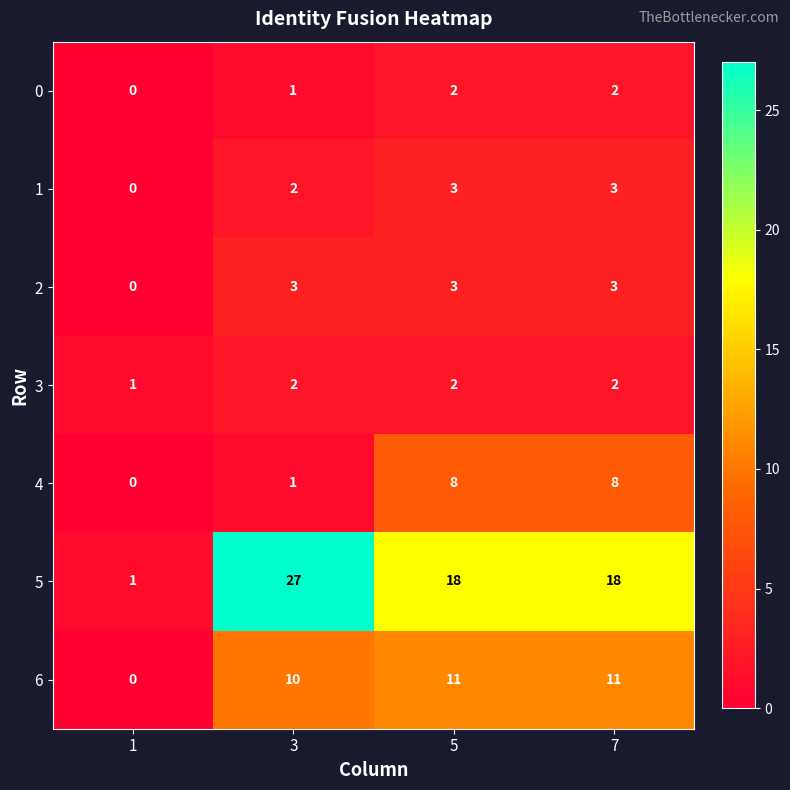

Count the 5 values in the range 18 to 27.

3